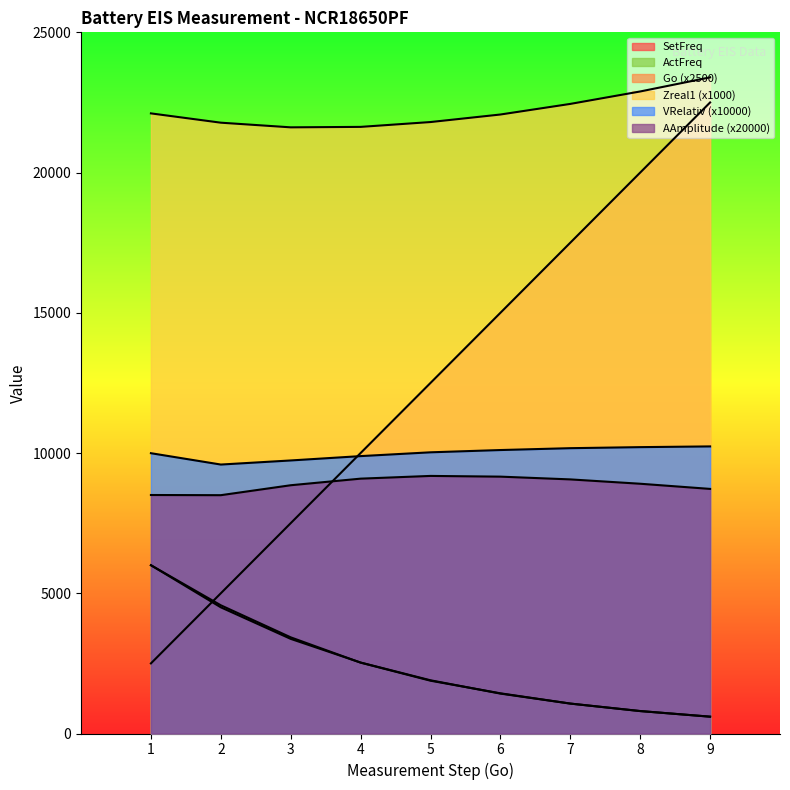

Reading right to left, list all the values displayed in this chart.

SetFreq: 9=600.0	8=800.1	7=1067.0	6=1422.8	5=1897.4	4=2530.2	3=3374.0	2=4499.4	1=6000.0
Go: 9=22500.0	8=20000.0	7=17500.0	6=15000.0	5=12500.0	4=10000.0	3=7500.0	2=5000.0	1=2500.0
Zreal1: 9=23395.1	8=22891.6	7=22448.1	6=22070.0	5=21801.3	4=21628.8	3=21612.6	2=21778.5	1=22110.3
ActFreq: 9=600.0	8=800.0	7=1066.7	6=1432.8	5=1882.4	4=2526.3	3=3428.6	2=4571.4	1=6000.0
VRelativ: 9=10236.2	8=10210.3	7=10173.2	6=10106.8	5=10025.9	4=9890.3	3=9735.3	2=9589.6	1=9994.2
AAmplitude: 9=8721.2	8=8905.2	7=9060.0	6=9158.4	5=9184.0	4=9086.8	3=8851.8	2=8497.2	1=8503.6